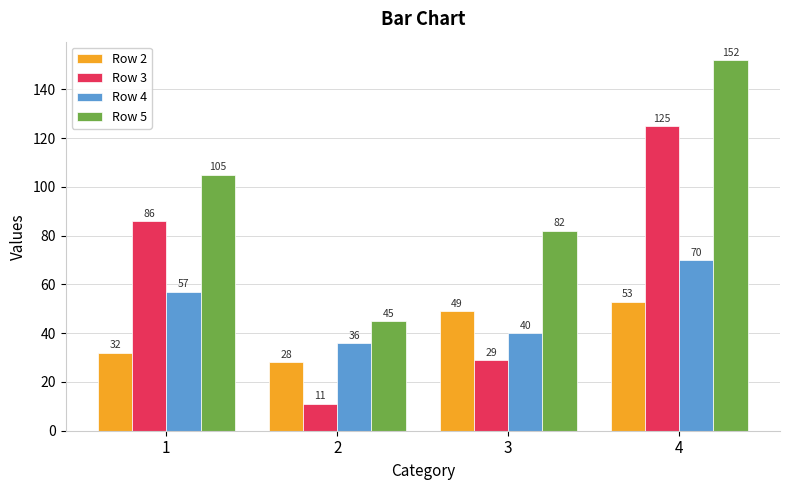

The value of Row 4 at 1 is 16. True or false?

False